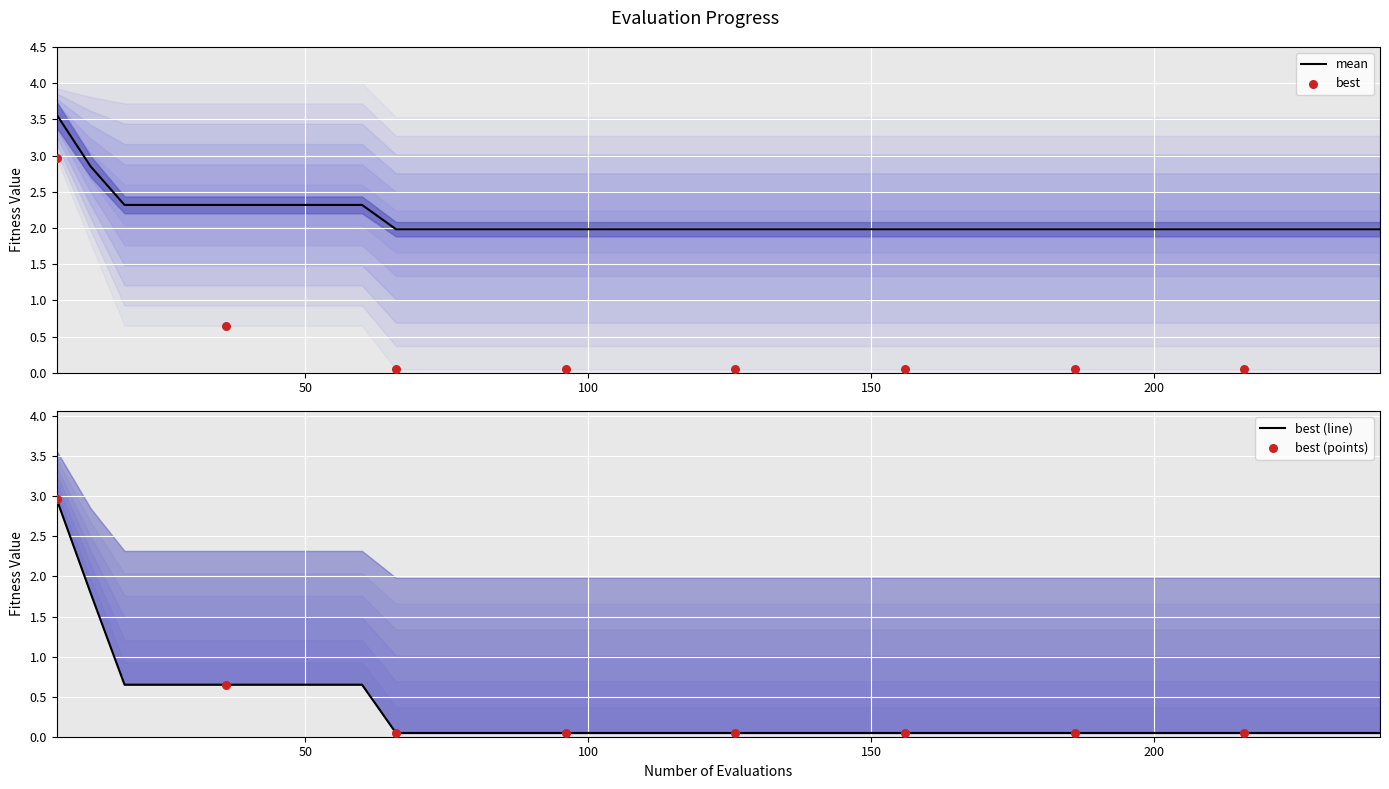

At how many categories does at least one series exceed 2?

10